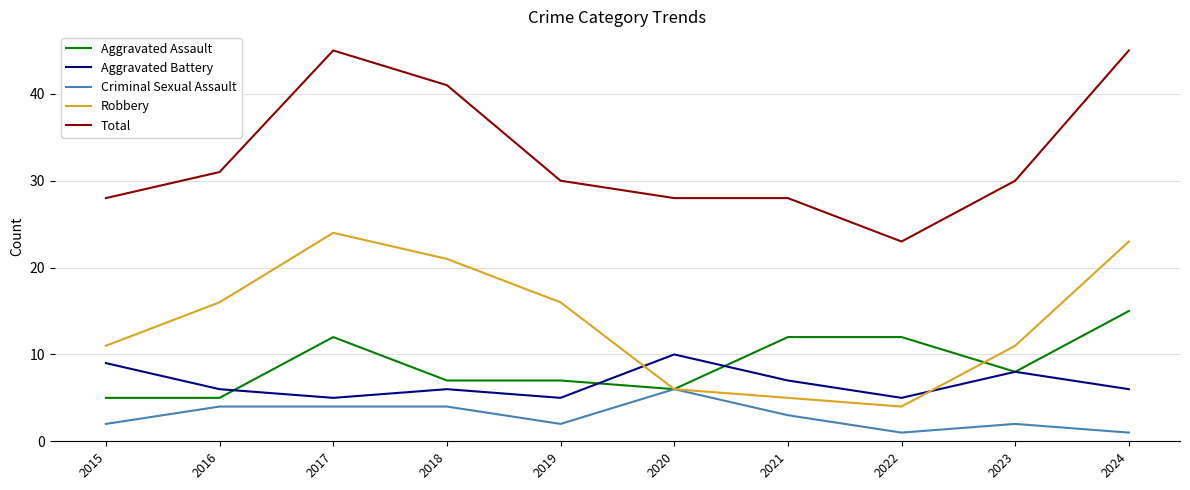

Which series has the widest spread of values?

Total